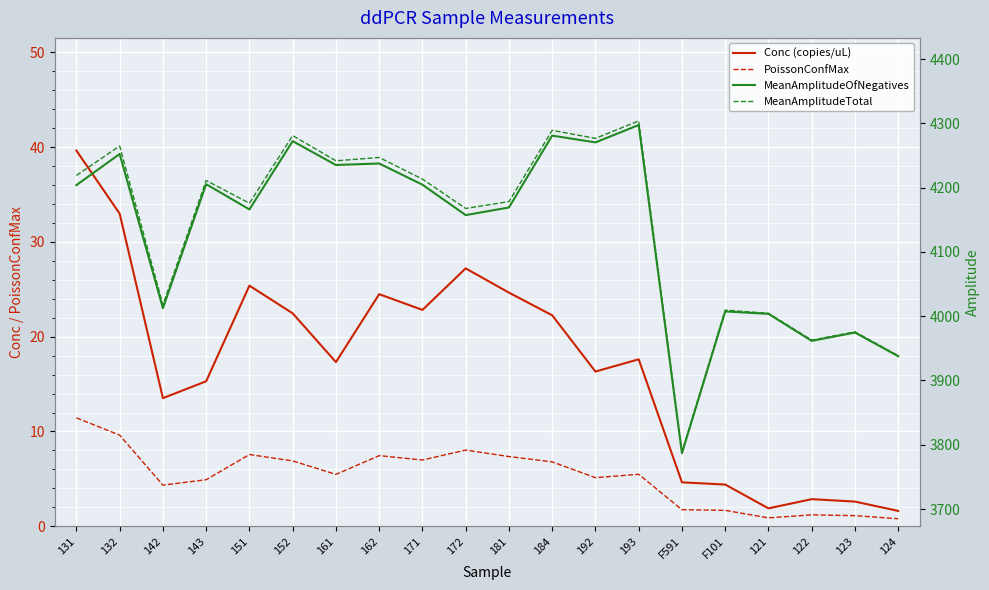

True or false: MeanAmplitudeTotal and Conc (copies/uL) cross at least once.

False